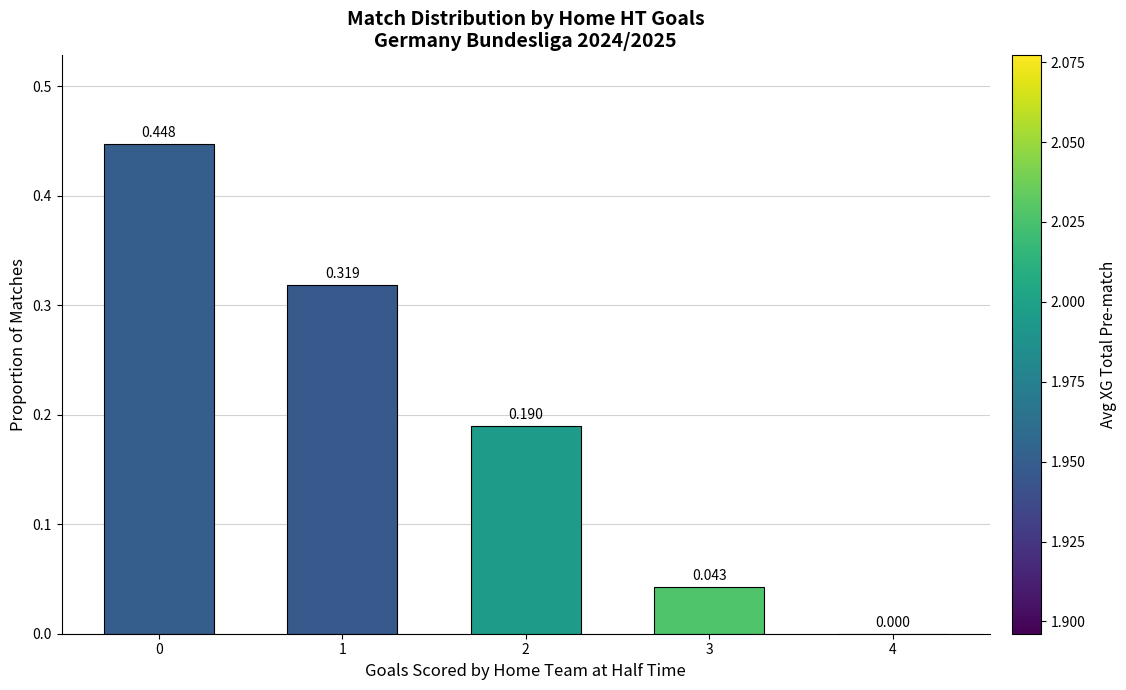

The chart shows a value of 0.1 at 2. True or false?

False